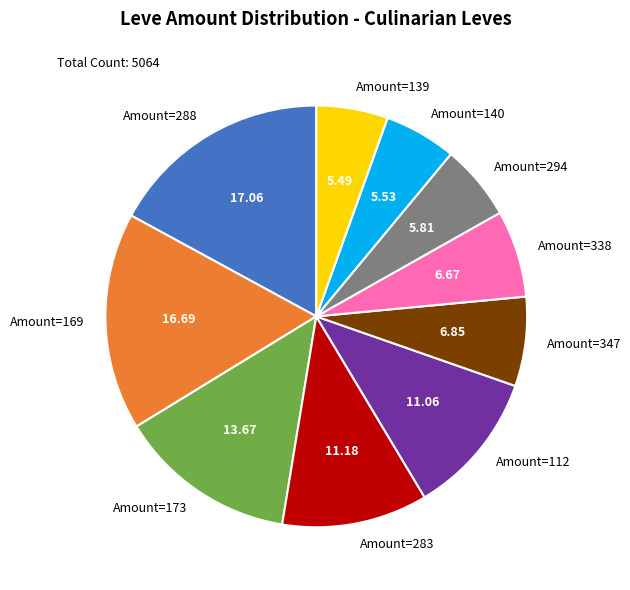

Does any single category account for the majority?

No